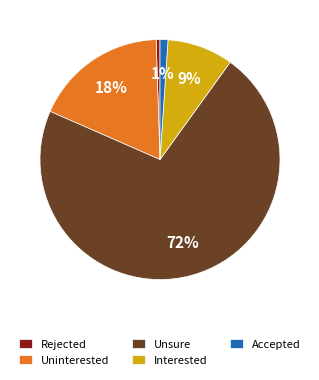

How many segments does this pie chart have?

5